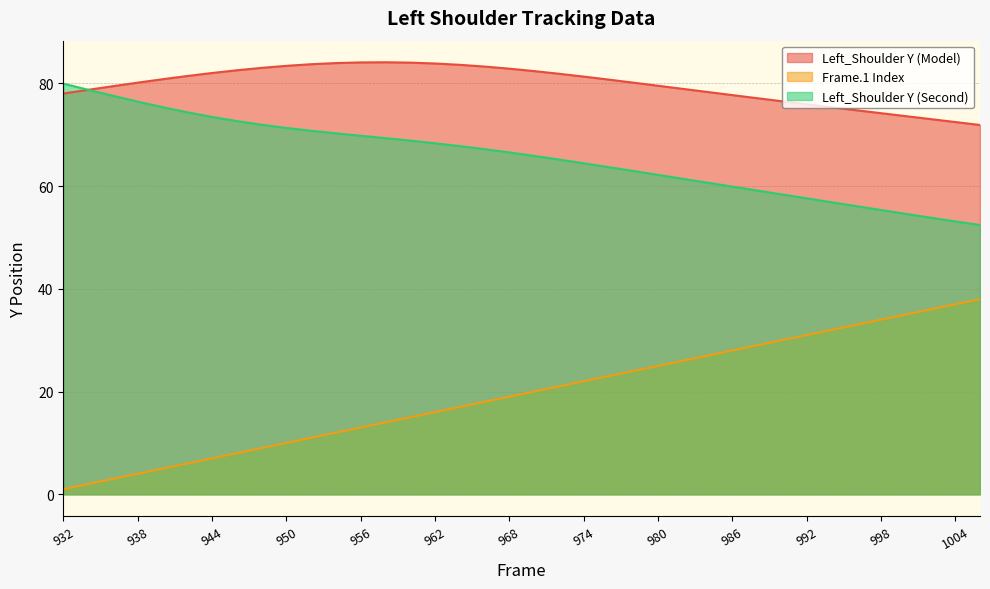

True or false: Left_Shoulder Y (Model) and Left_Shoulder Y (Second) cross at least once.

True